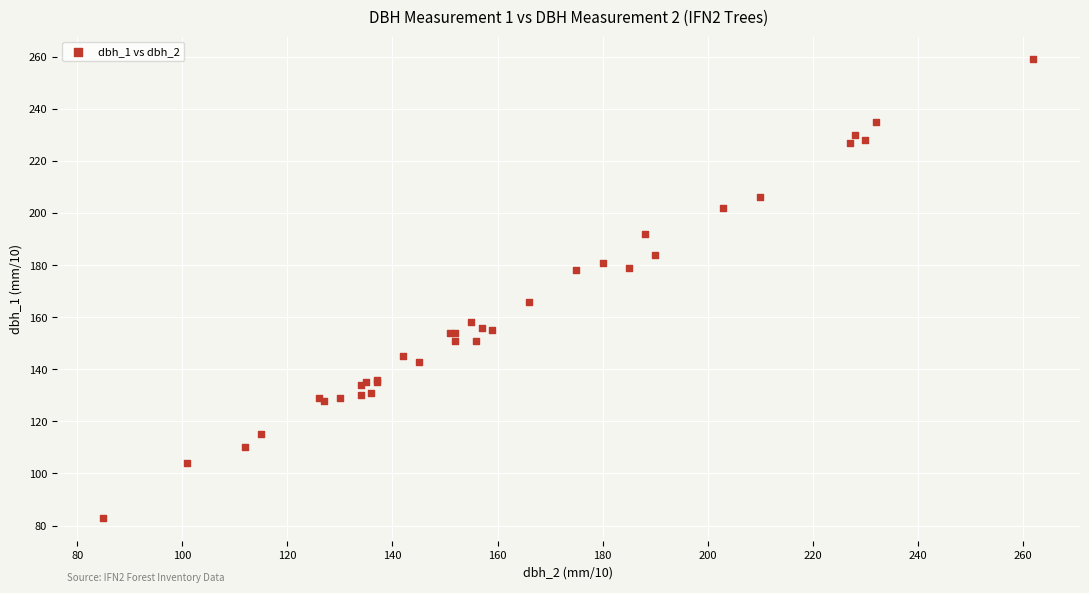

What Y value in the scatter plot is closest to 171?

166